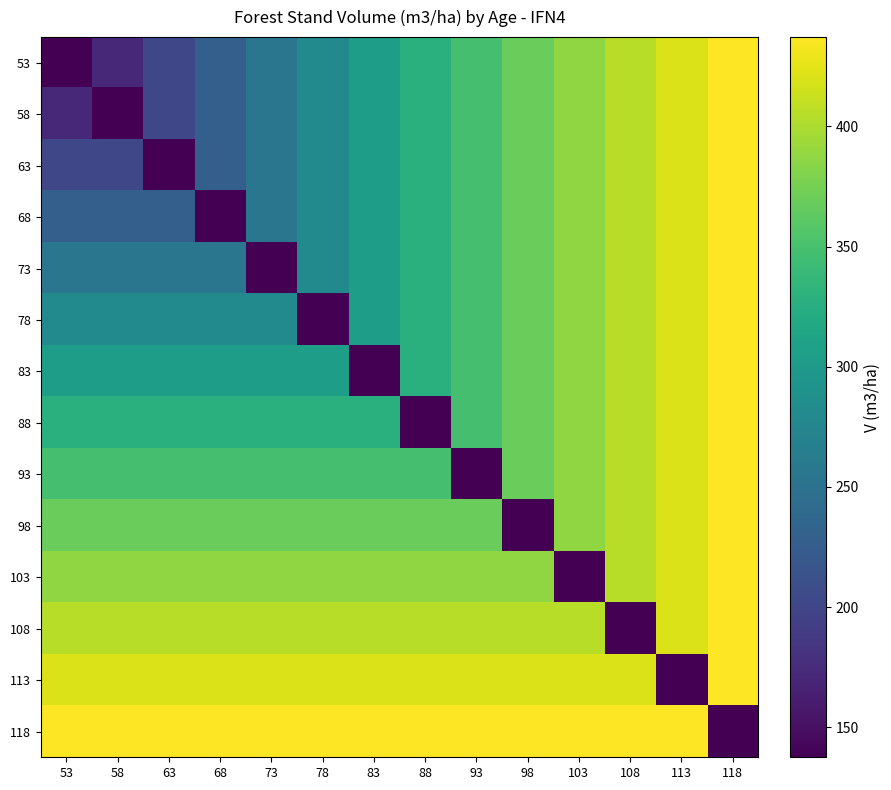

List the series in order of their peak value, highest first.

53, 58, 63, 68, 73, 78, 83, 88, 93, 98, 103, 108, 113, 118